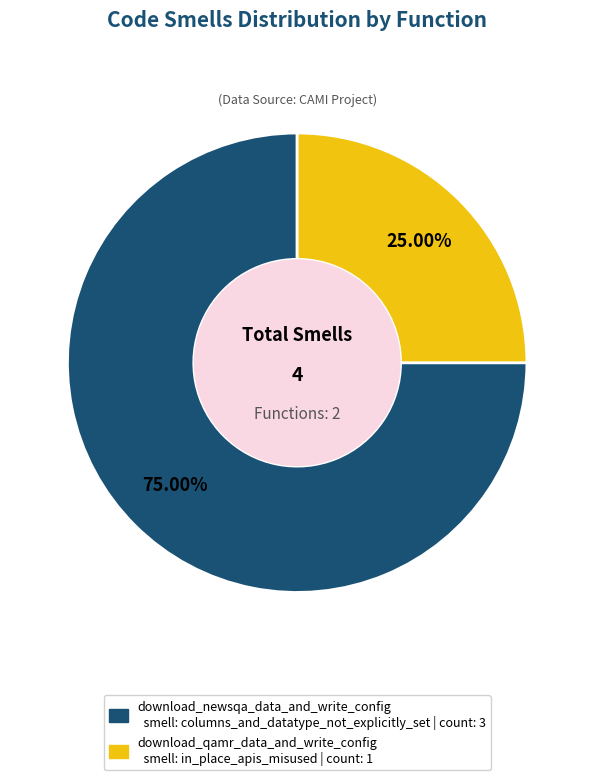

To the nearest percent, what is the difference between the largest and smallest slice percentages?

50%